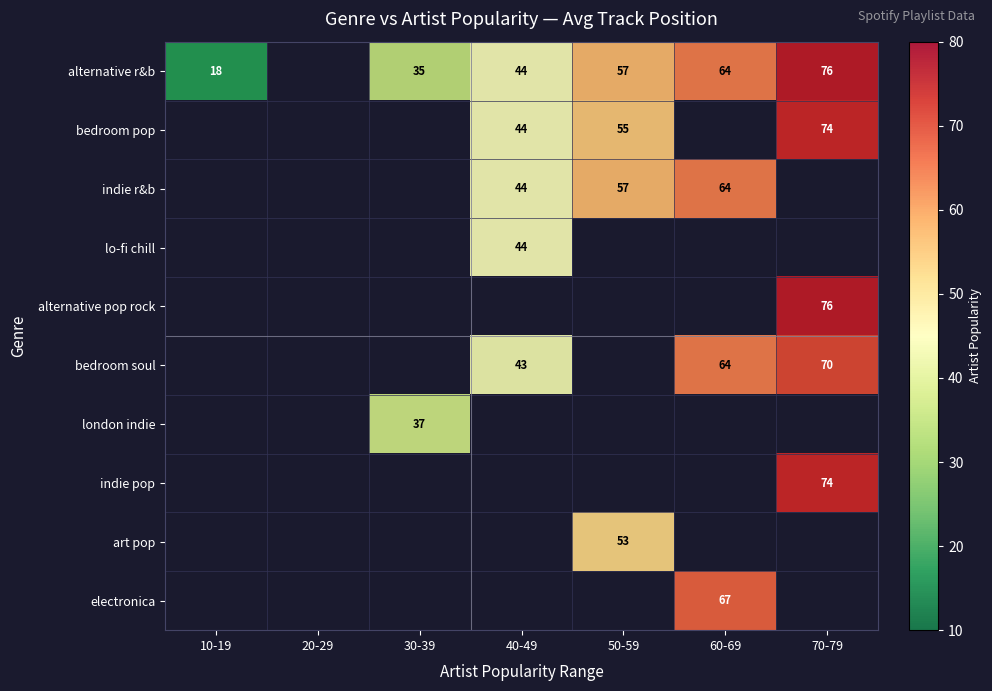

What is the smallest value displayed?

18.0